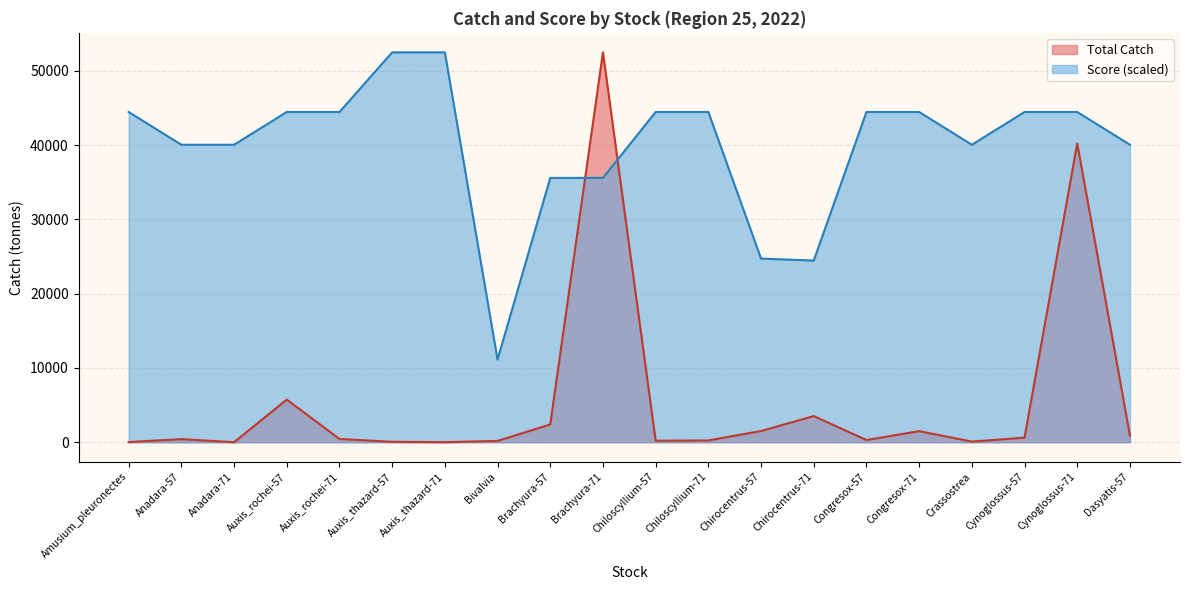

What is the smallest value displayed?

0.6